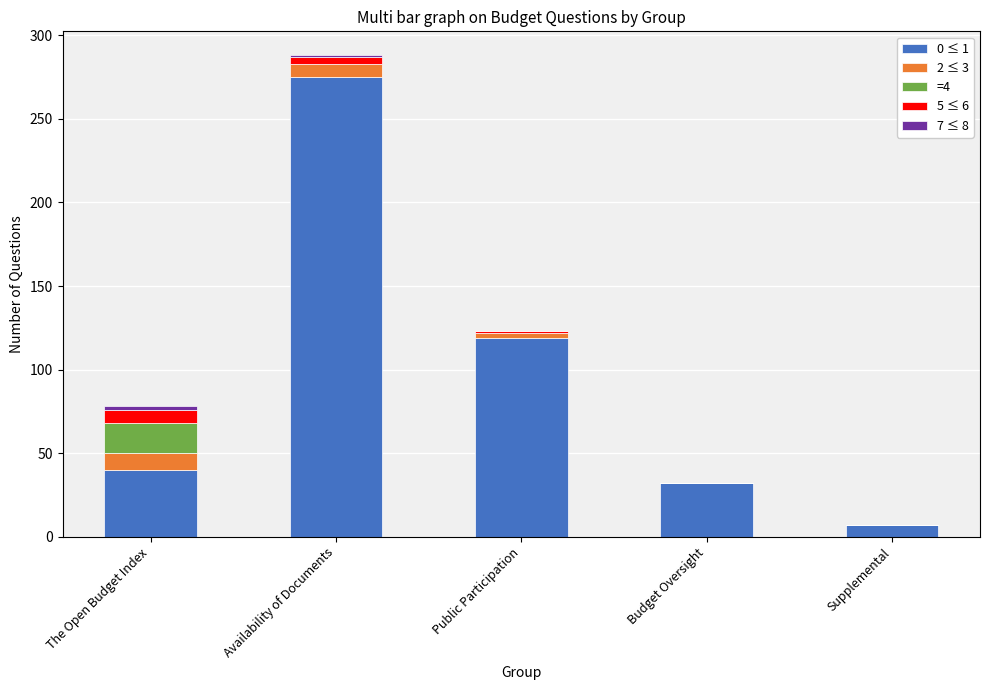

At which category is the sum across all series the highest?

Availability of Documents